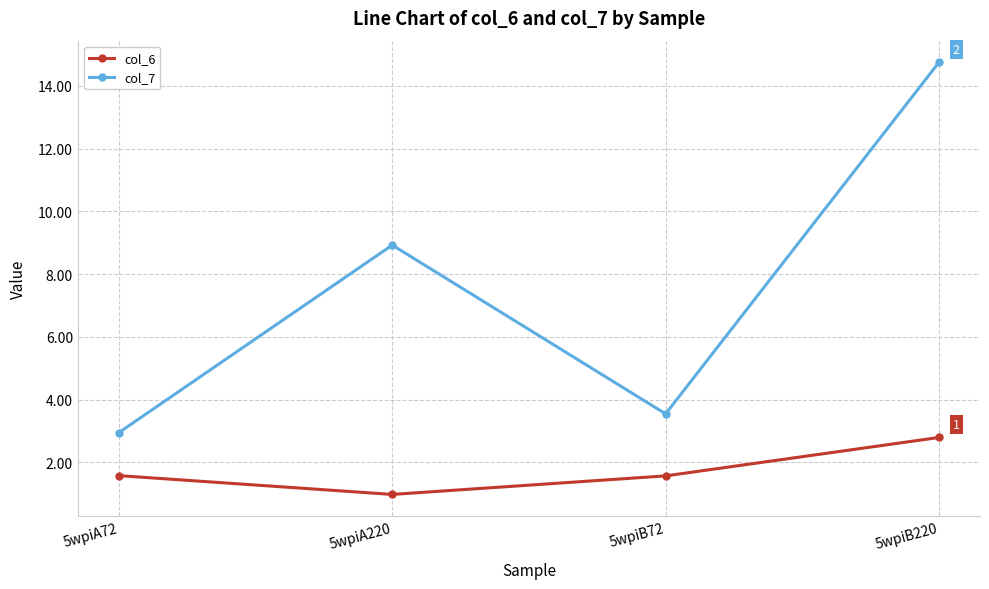

What is the difference between the col_6 values at 5wpiB220 and 5wpiA220?

1.8